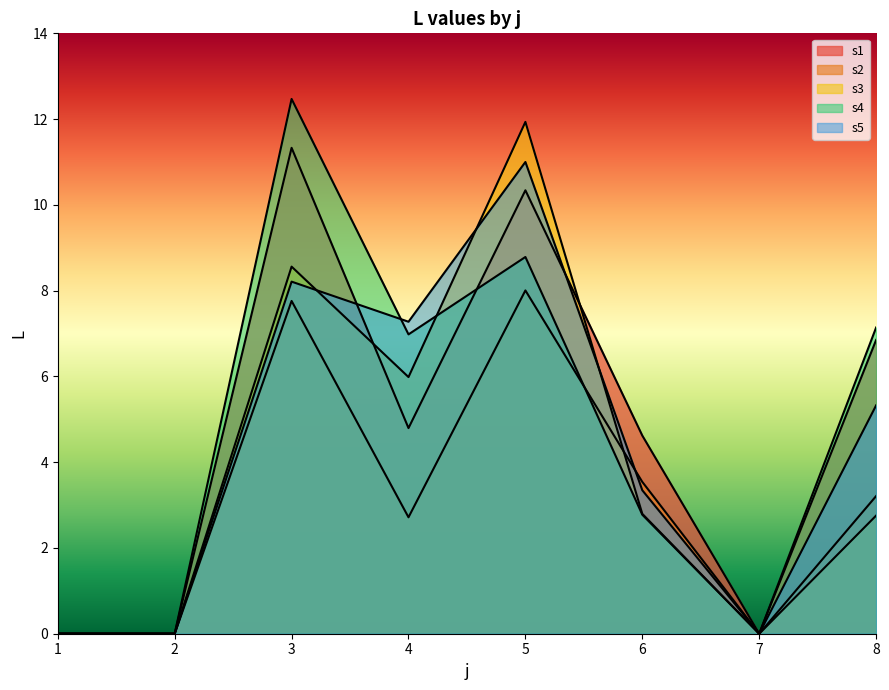

Rank the series at 7 from lowest to highest value.

s1, s2, s3, s4, s5